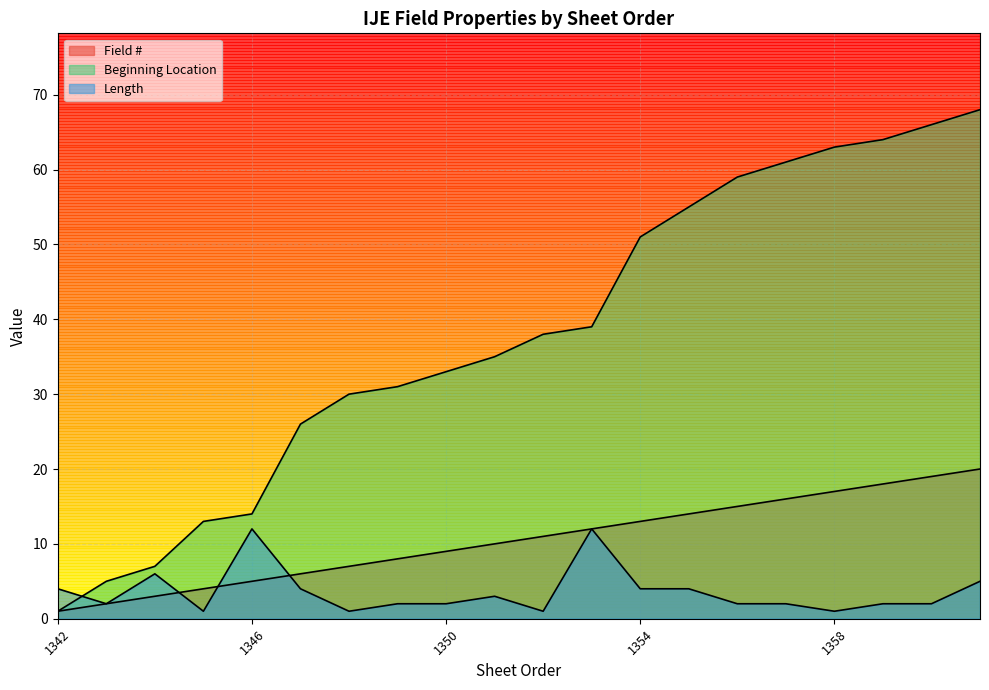

Where does the Length series first go above 2?

1342